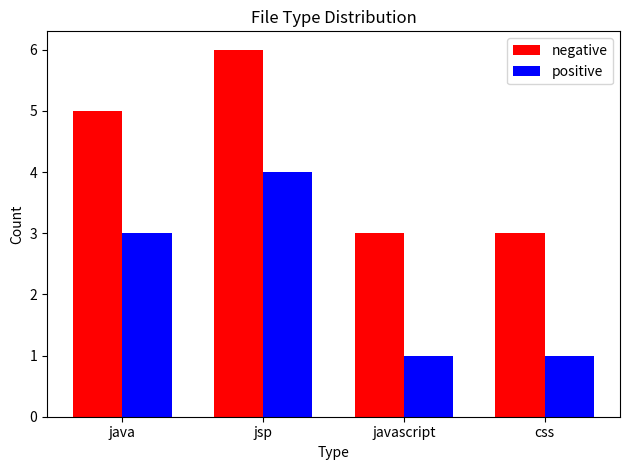

Read the positive value at java.

3